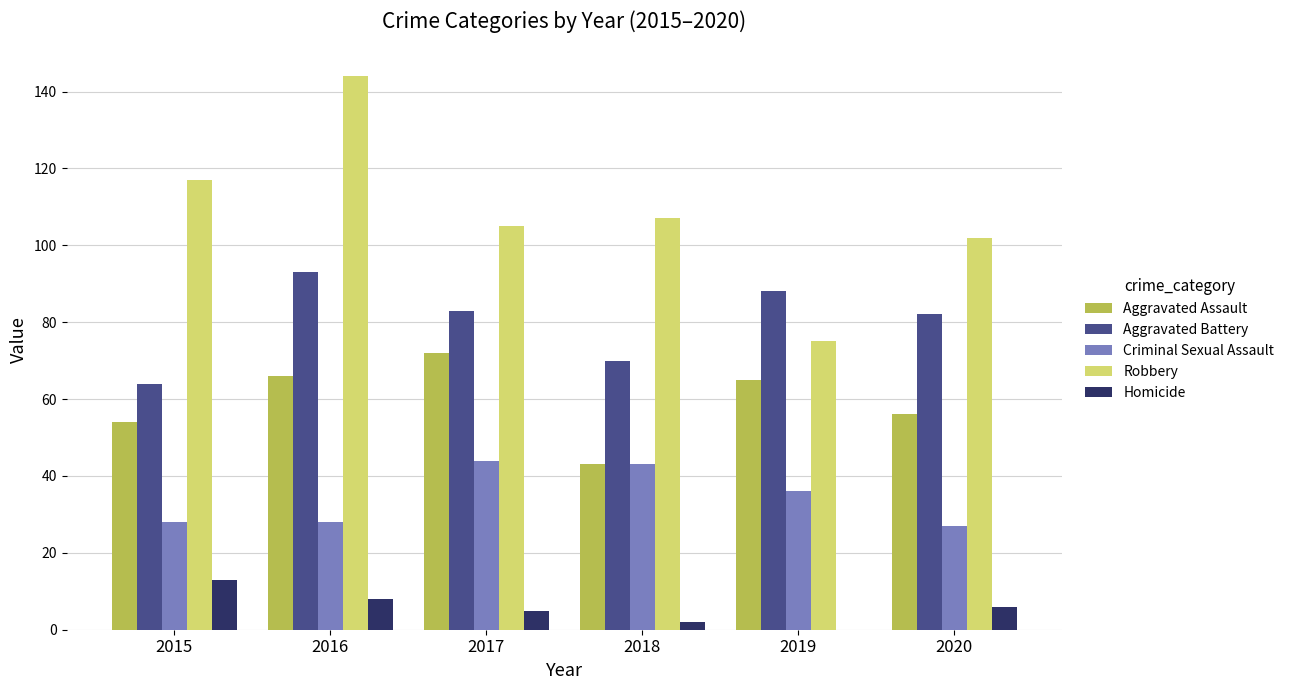

Which category has the highest value in the Robbery series?

2016